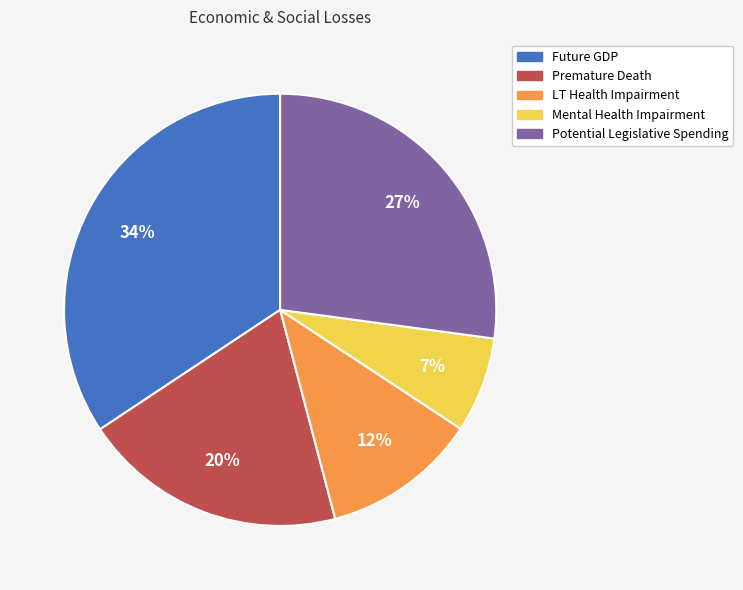

To the nearest percent, what percentage of the pie is Mental Health Impairment?

7%